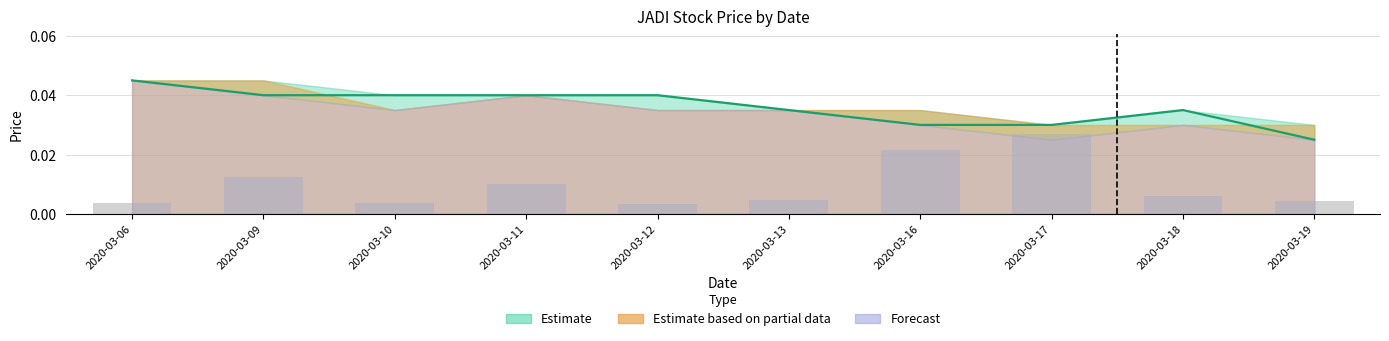

Count the number of categories in the chart.

10